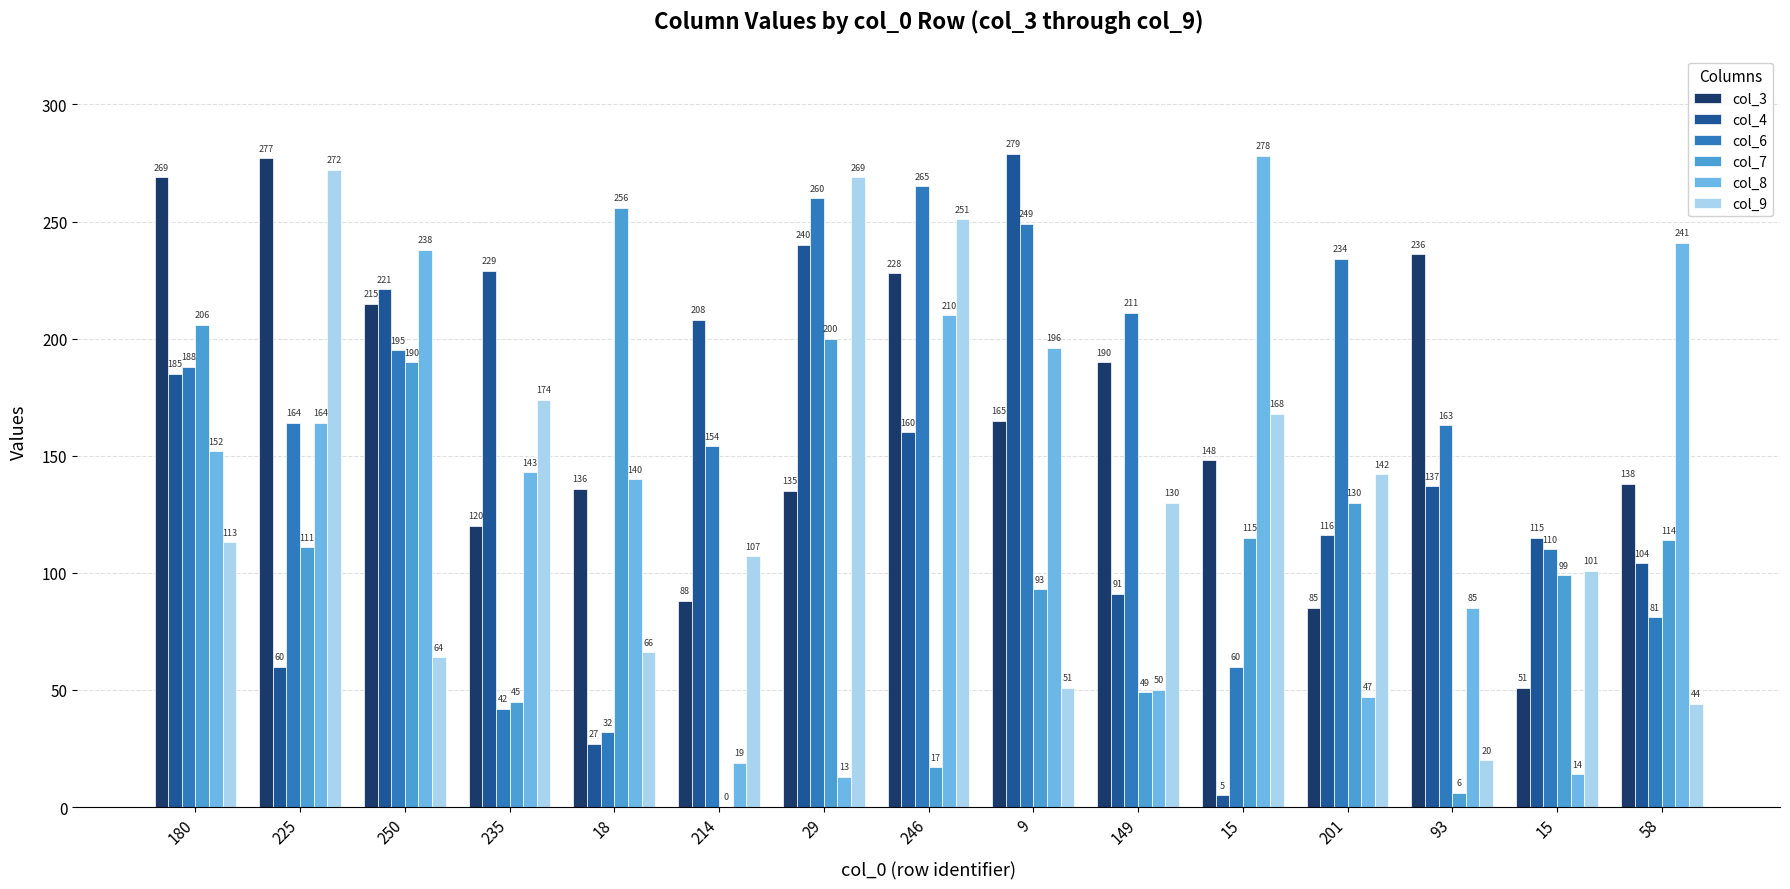

Are the bars grouped side by side (vs. stacked)?

Yes